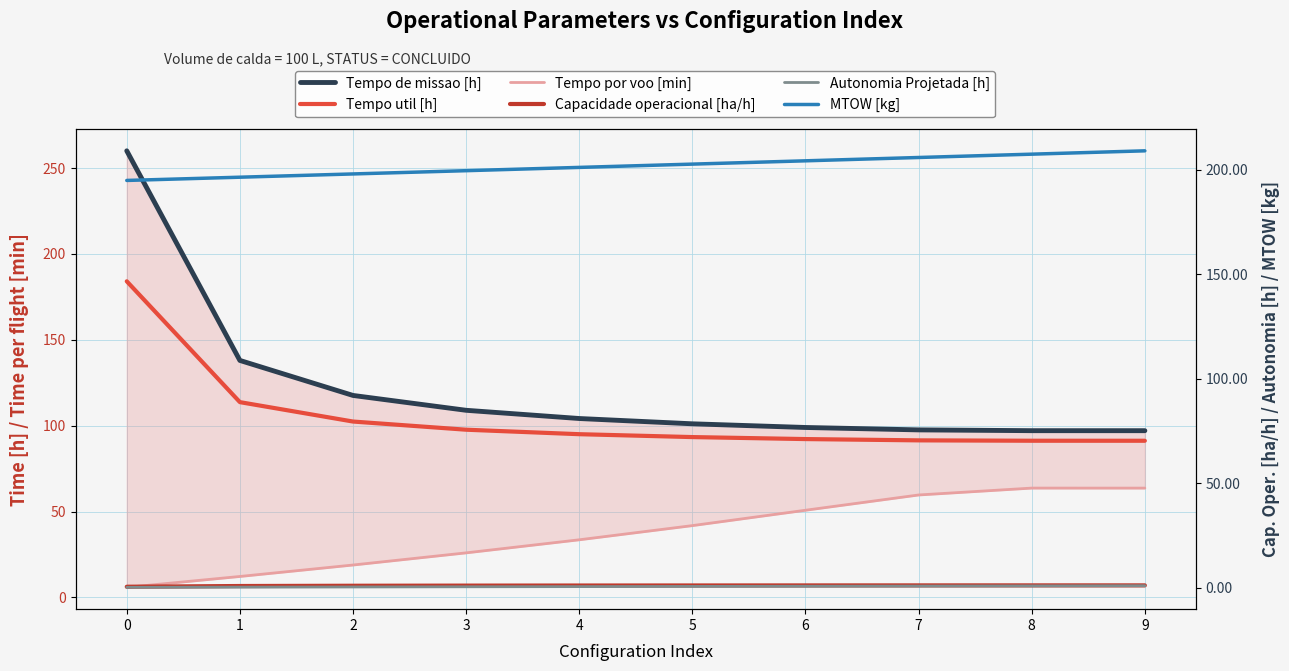

At which label is Tempo por voo [min] closest to 34?

4